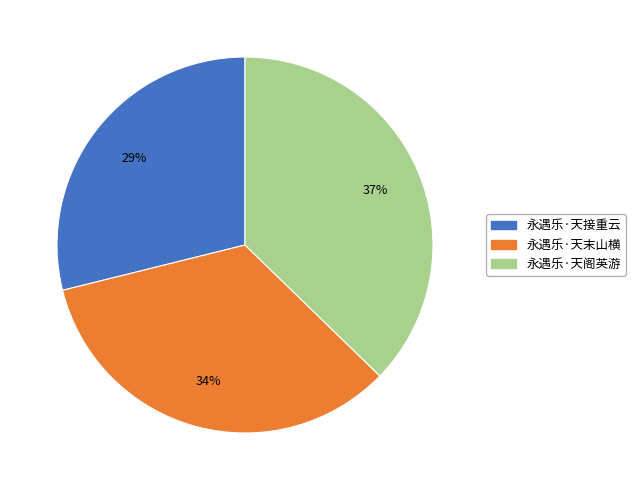

Combined, do 永遇乐·天末山横 and 永遇乐·天接重云 account for over 50%?

Yes